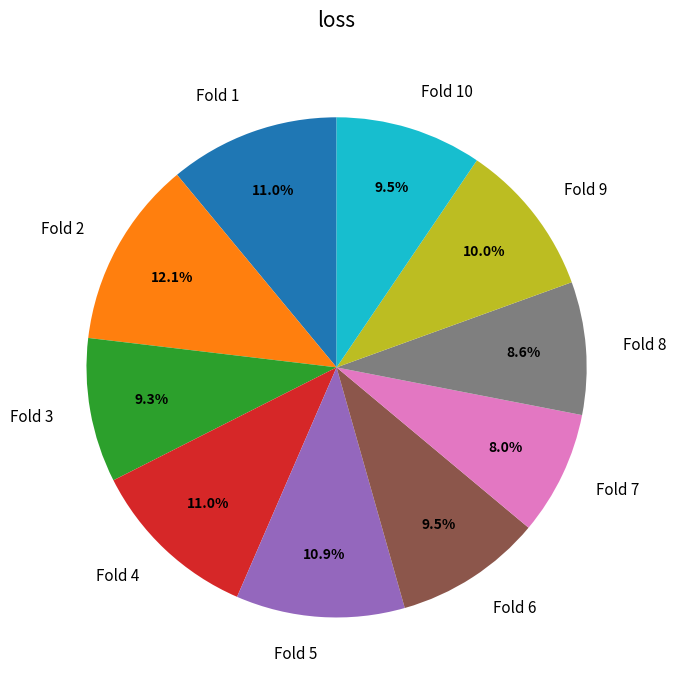

How many slices are in this pie chart?

10